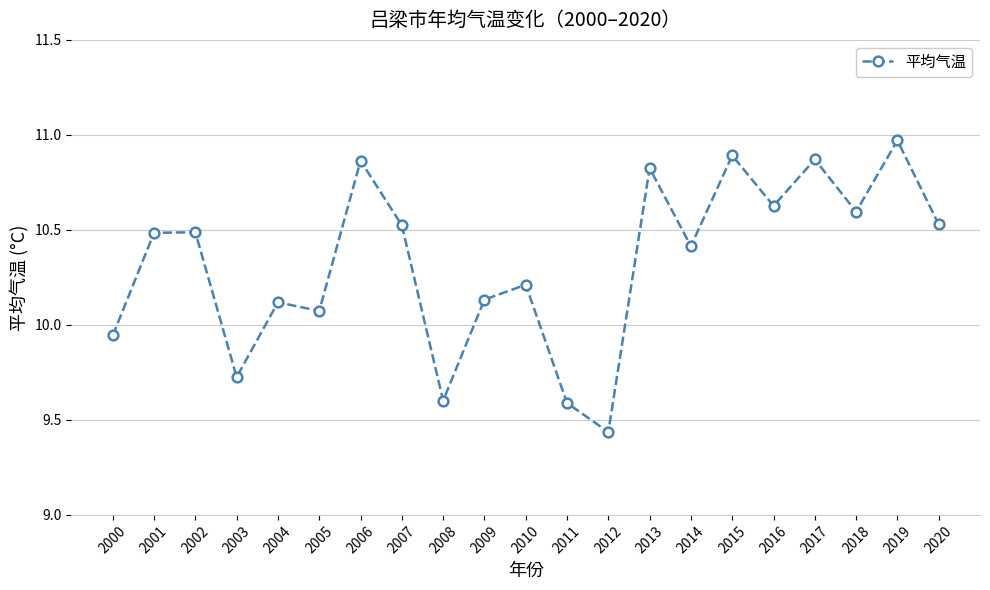

Is it true that the value at 2006 is 6.9?

False